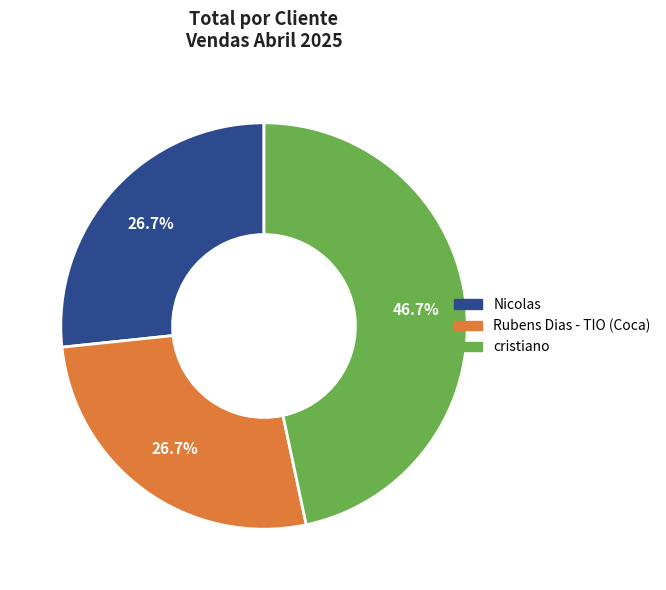

To the nearest percent, what is the difference between the largest and smallest slice percentages?

20%